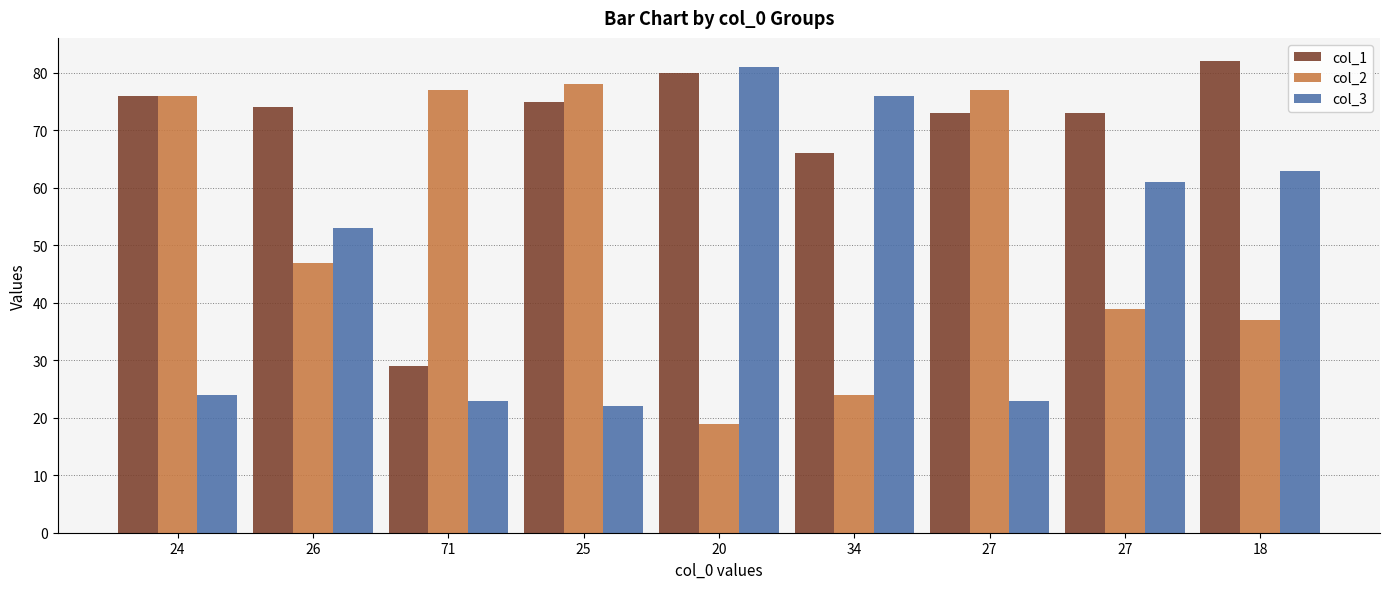

How many bars are there in each group?

3